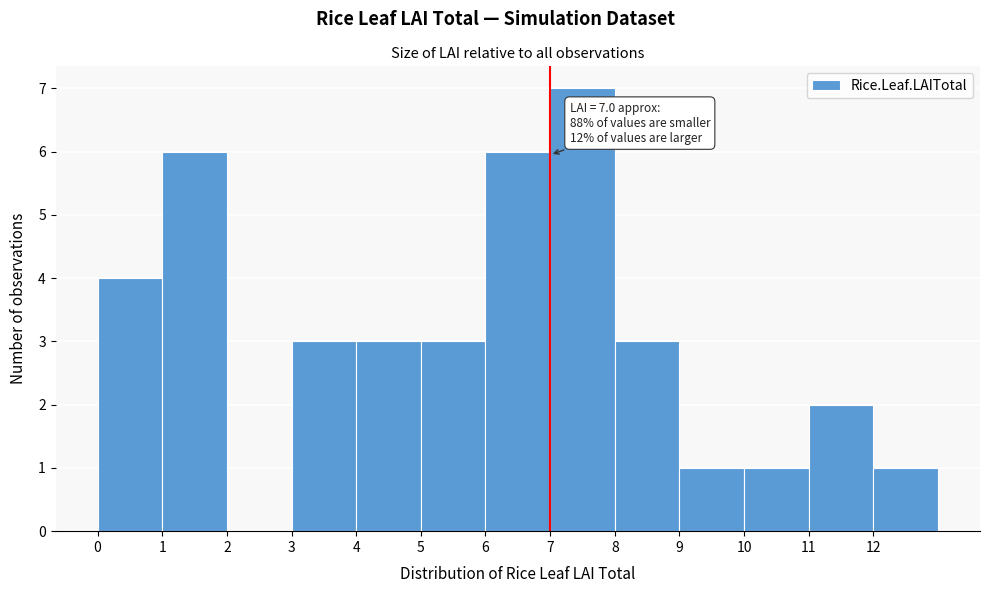

Which range on the x-axis has the tallest bar?

7 to 8